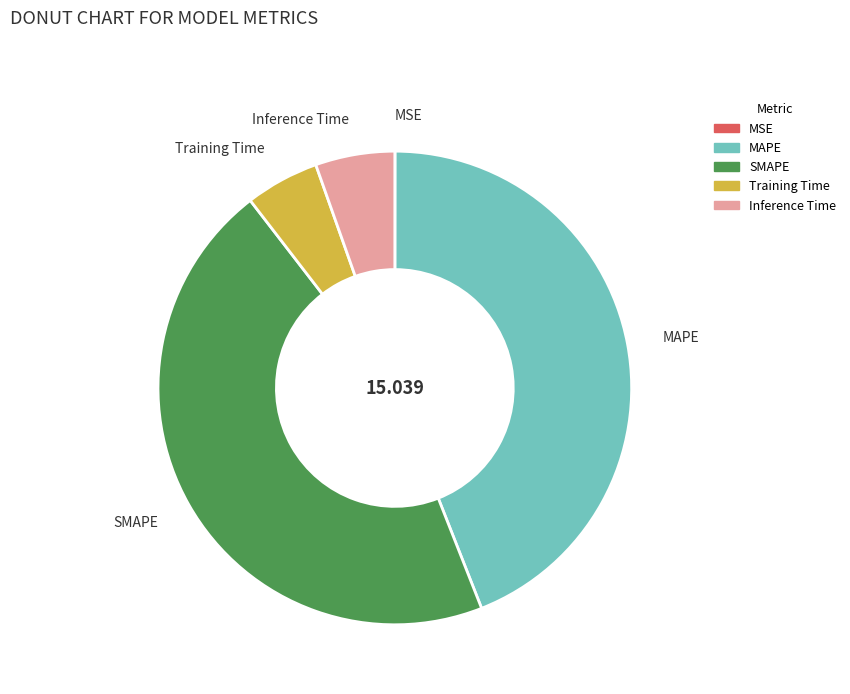

Combined, do SMAPE and MAPE account for over 50%?

Yes